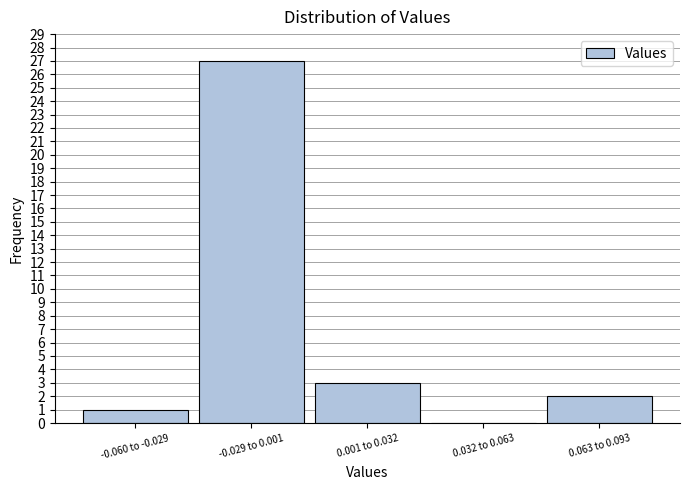

Reading right to left, list all the values displayed in this chart.

0.063 to 0.093=2	0.032 to 0.063=0	0.001 to 0.032=3	-0.029 to 0.001=27	-0.060 to -0.029=1